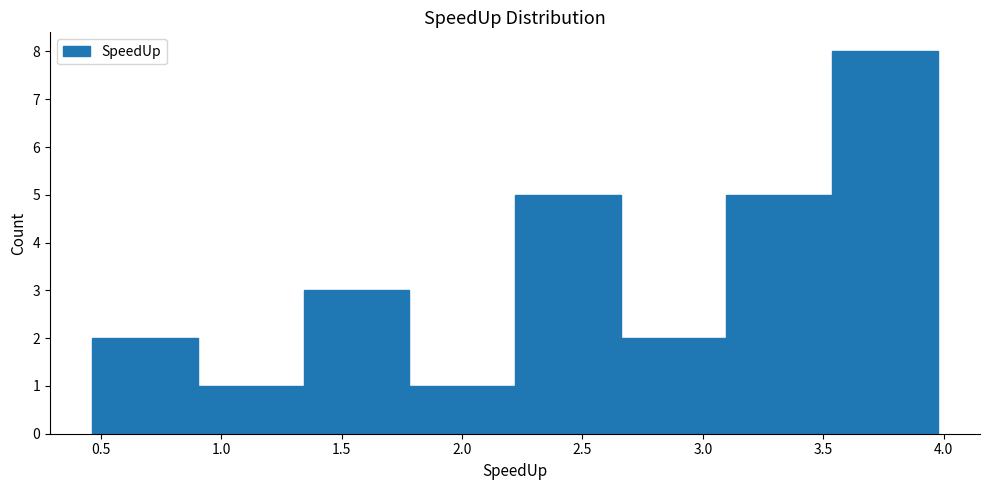

Reading left to right, transcribe this chart: for each bar, give the range it covers on the x-axis and its height. Neither the bar edges nor the heights are printed on the chart, so give them approximately, as read against the axes.

0.45 to 0.90: 2
0.90 to 1.35: 1
1.35 to 1.80: 3
1.80 to 2.20: 1
2.20 to 2.65: 5
2.65 to 3.10: 2
3.10 to 3.55: 5
3.55 to 4.00: 8